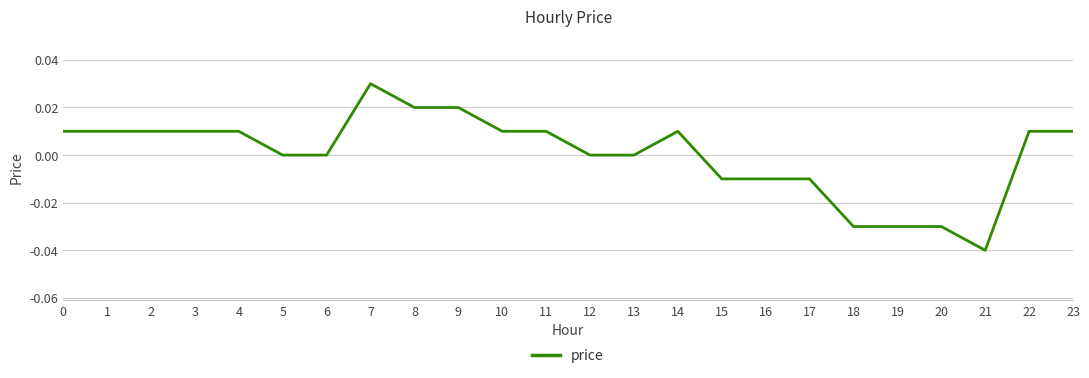

Is it true that the value at 14 is 0.0?

True